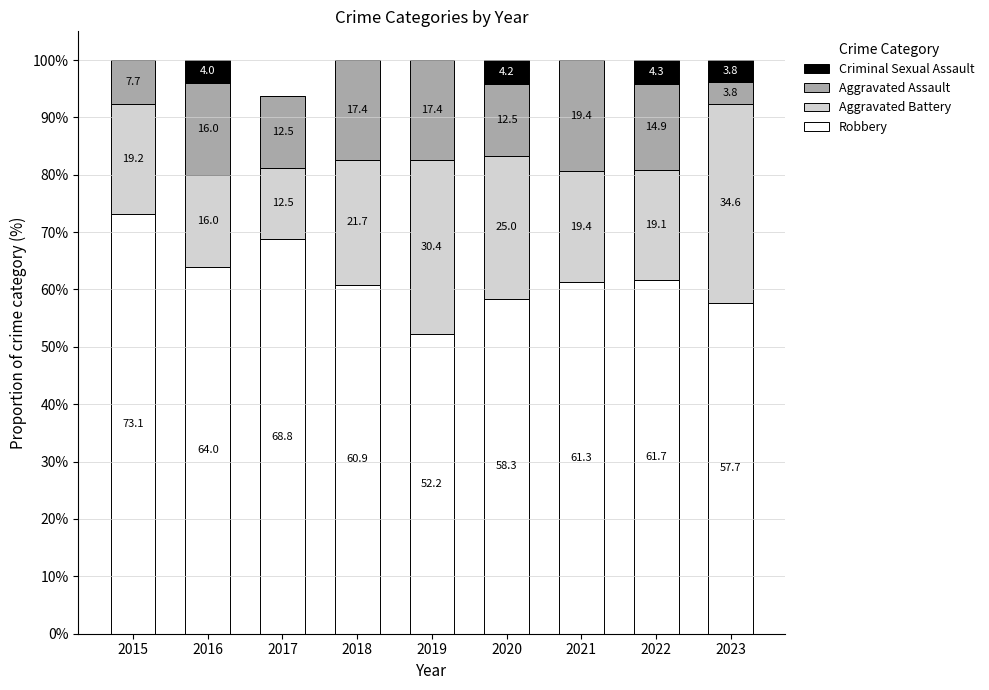

What is the total value across all series at 2020?

100.0